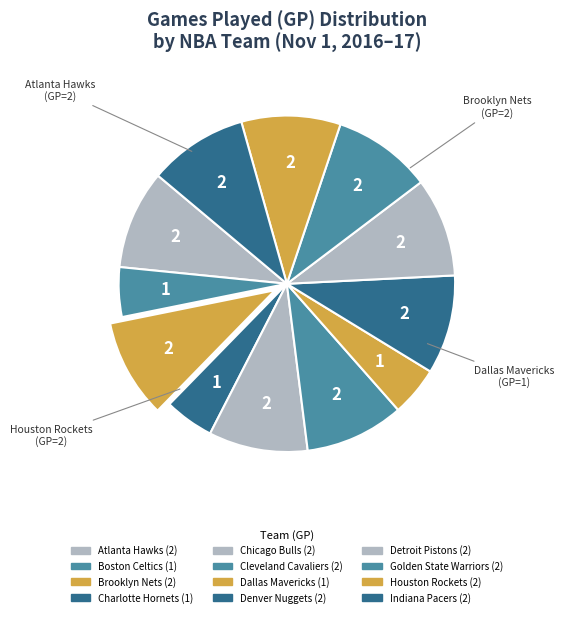

Which slice is the largest?

Atlanta Hawks